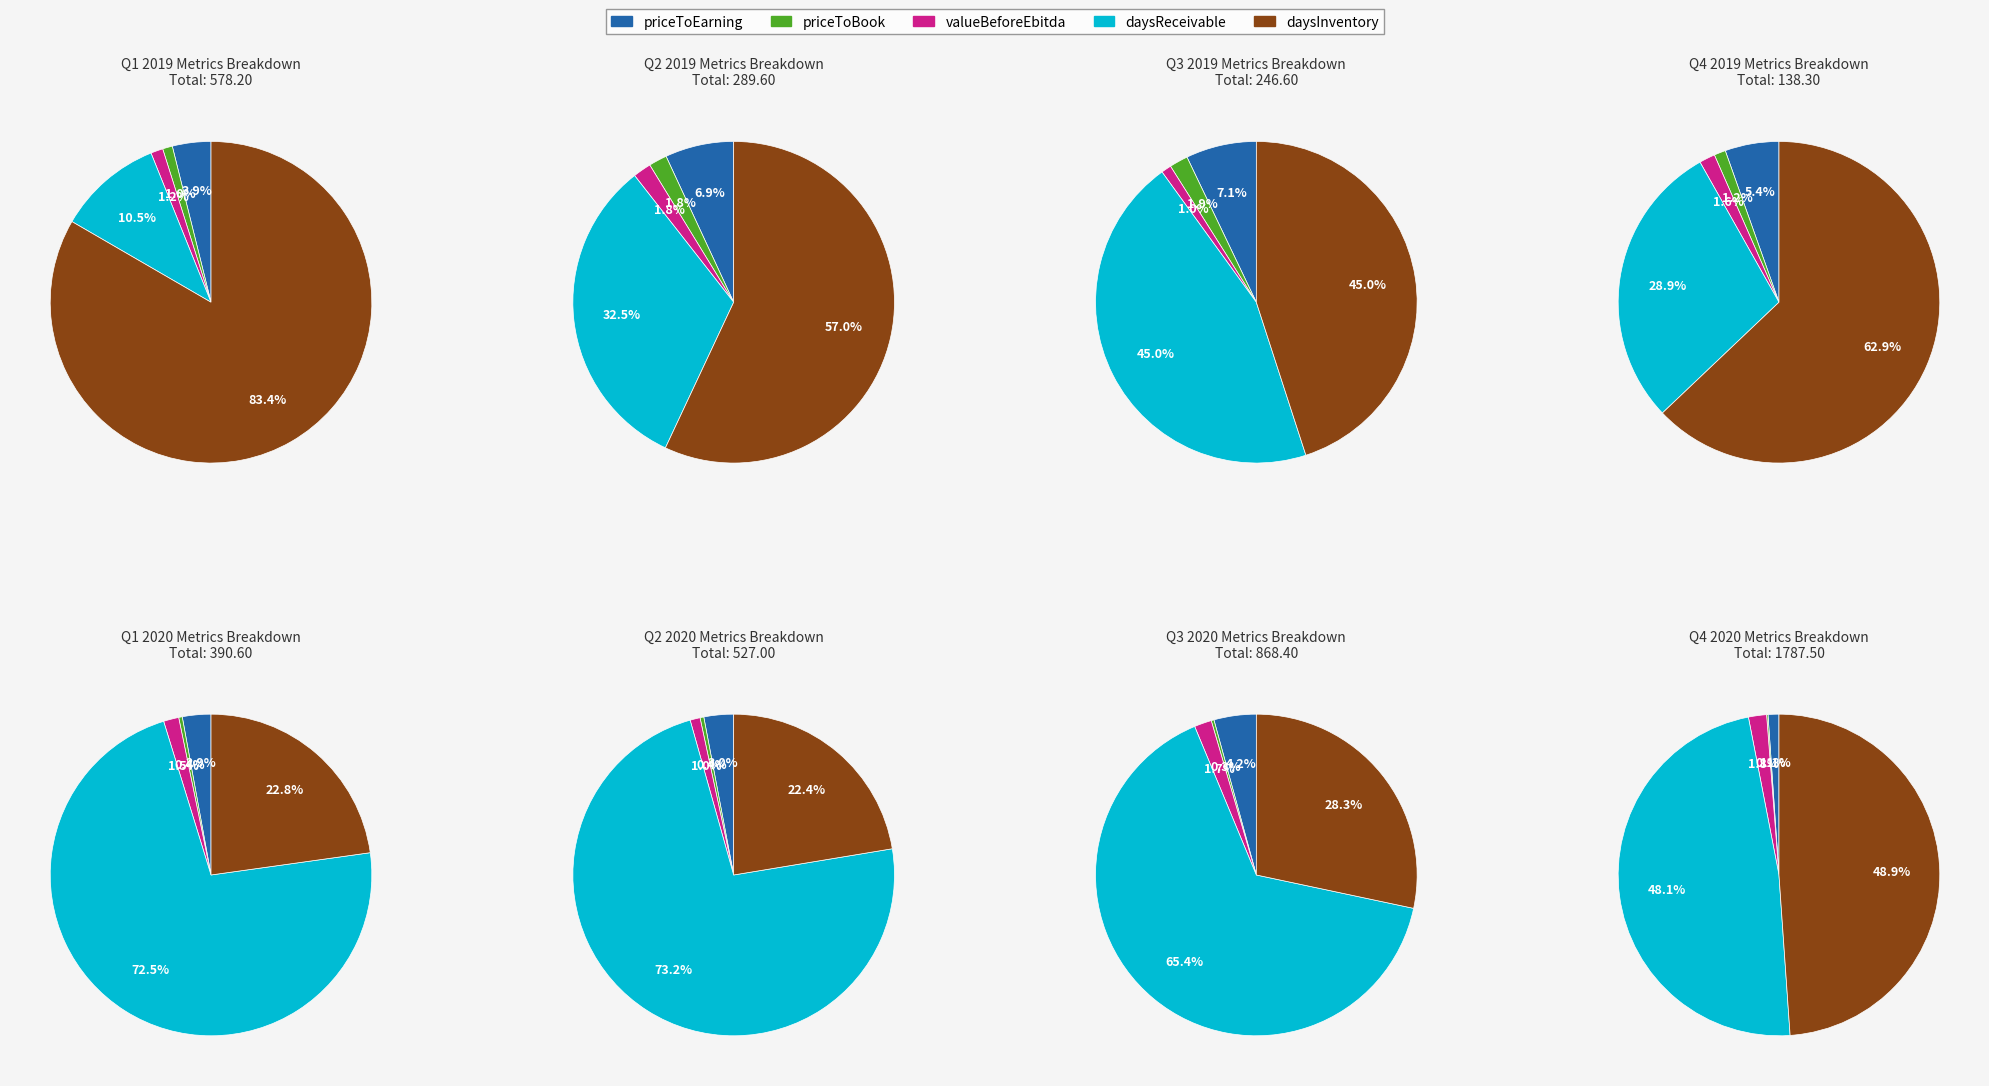

Do daysReceivable and valueBeforeEbitda together represent more than half of the pie?

No